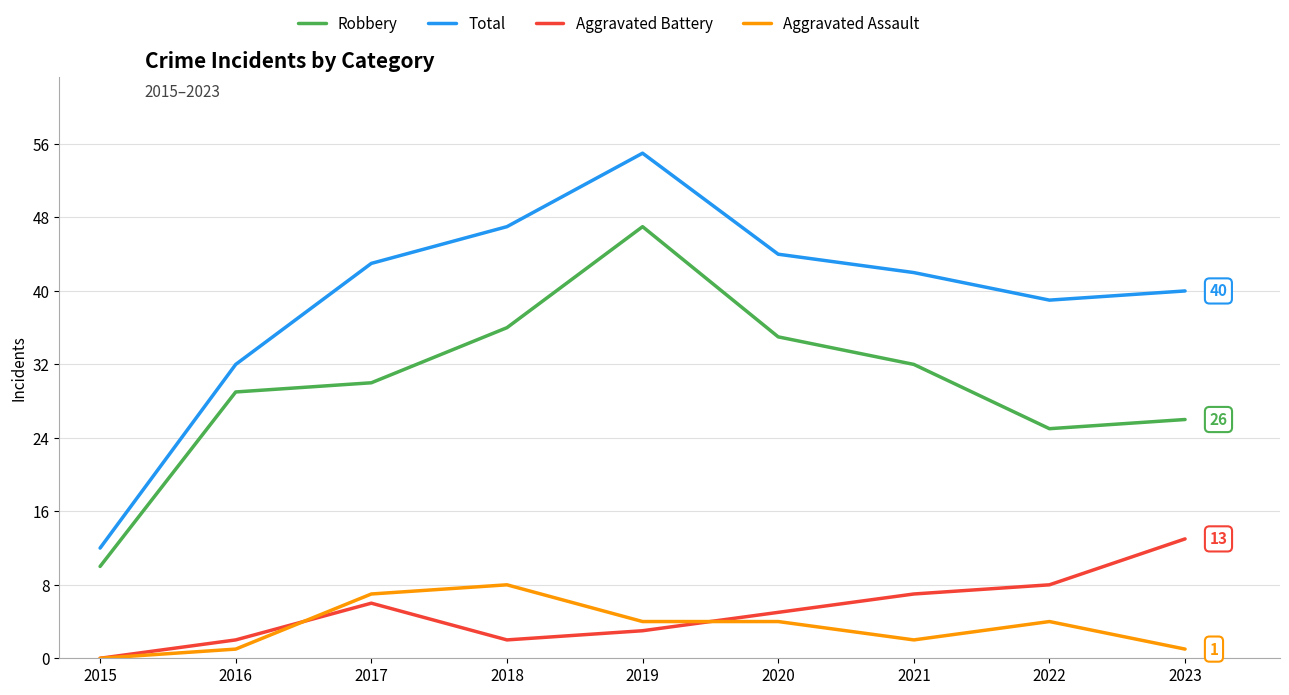

At which category is the sum across all series the highest?

2019